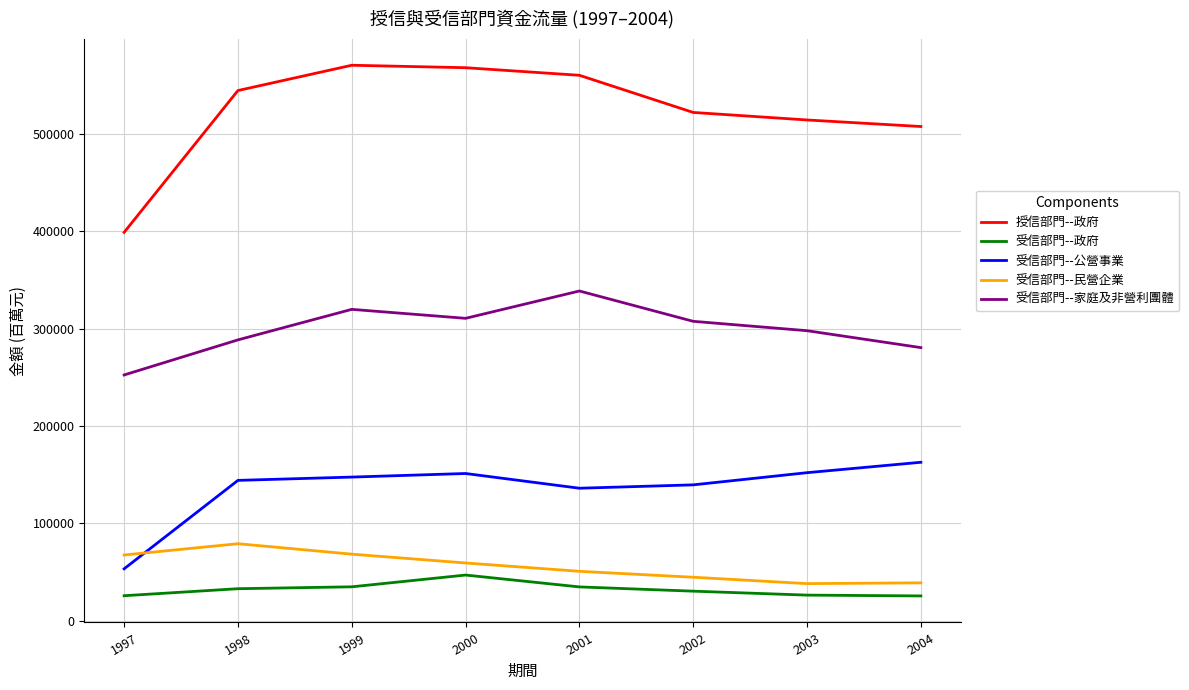

What is the maximum value for 受信部門--政府?

46928